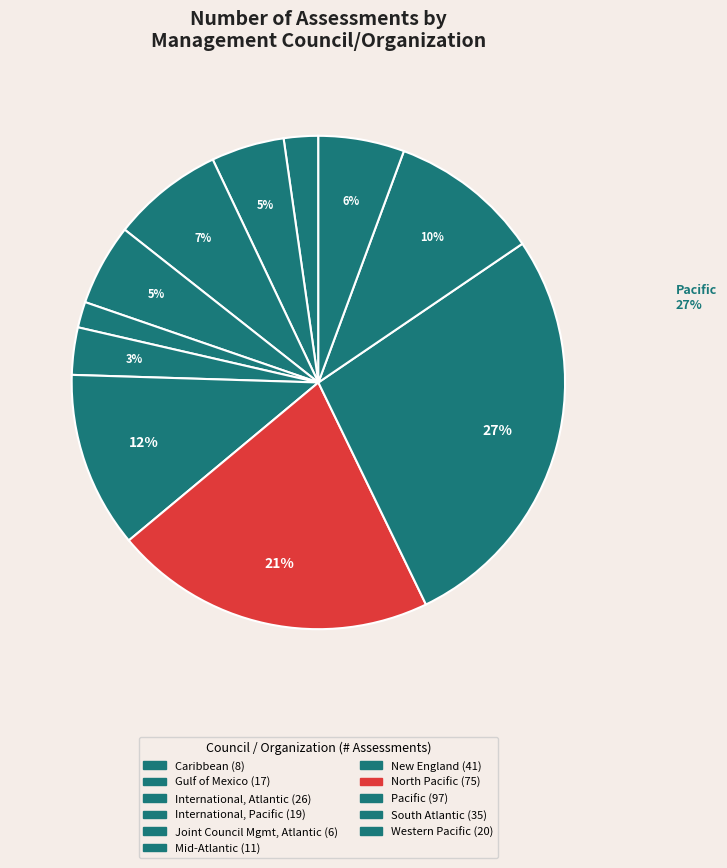

To the nearest percent, what percentage of the pie is Joint Council Mgmt, Atlantic?

2%